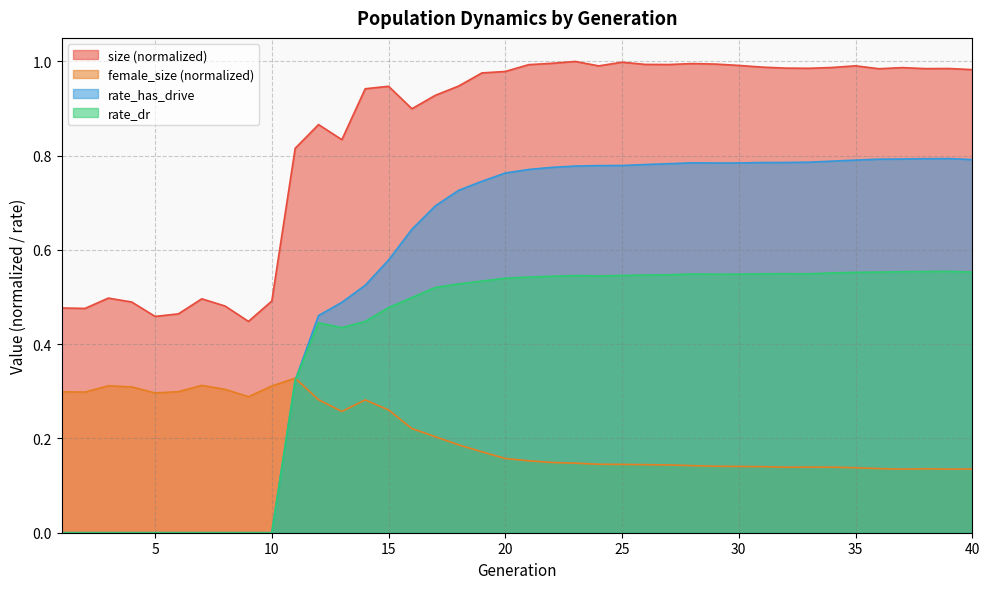

In female_size, how many points are higher than both neighbors (excluding endpoints)?

6